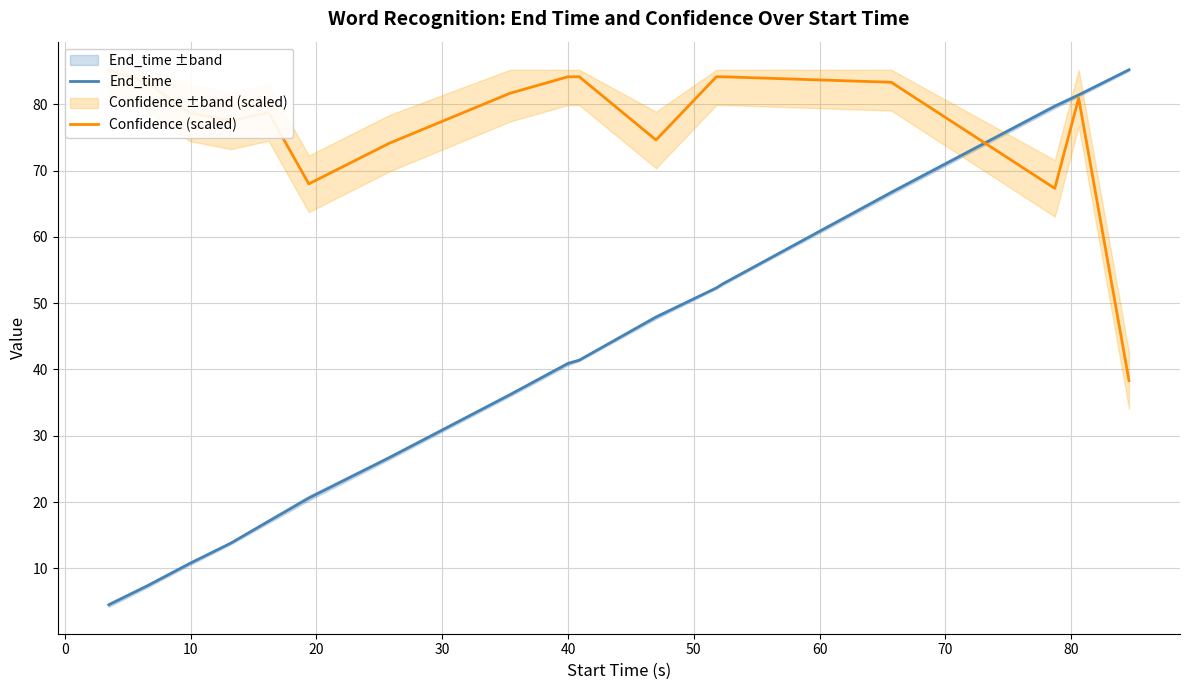

How many intersections are there between End_time and Confidence (scaled)?

1